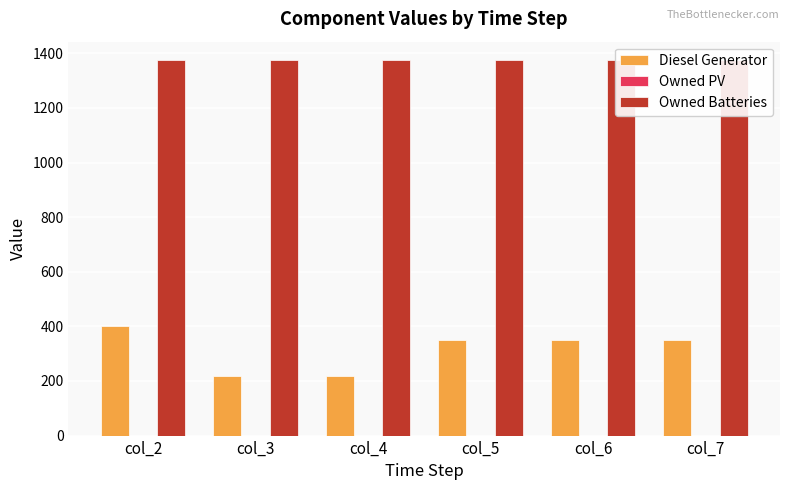

The value of Owned Batteries at col_4 is 2123. True or false?

False